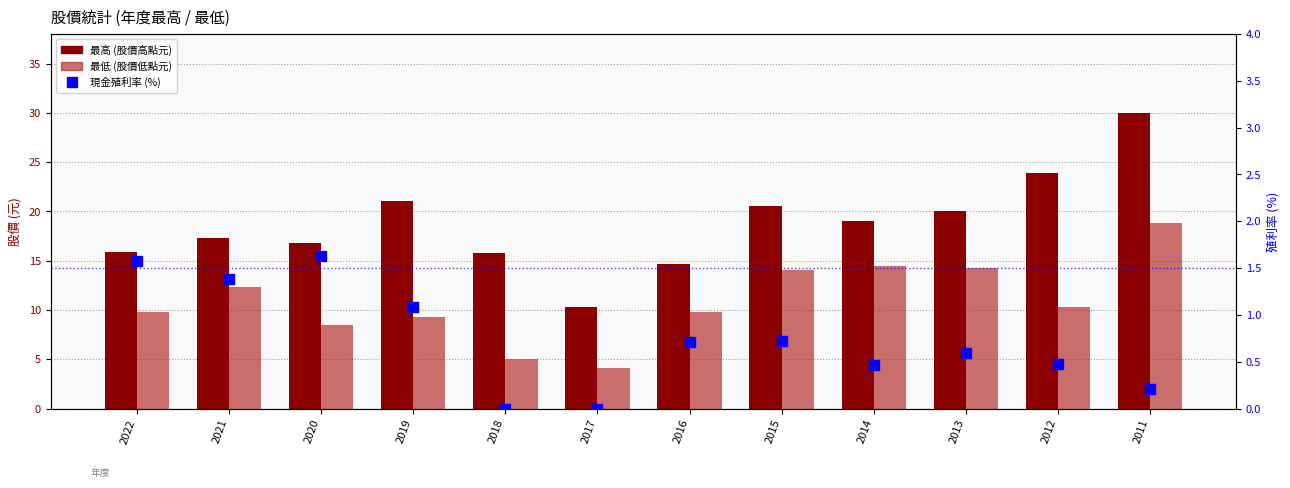

What is the value of the 現金殖利率 (%) bar at the 12th from the left?

0.2